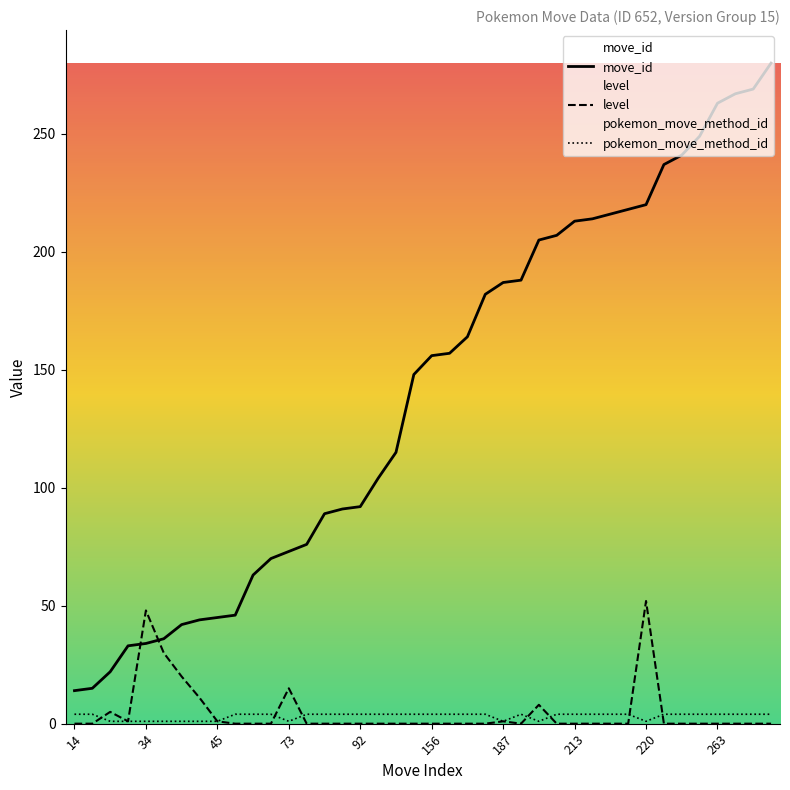

Is the value of pokemon_move_method_id at 73 greater than the value of move_id at 218?

No